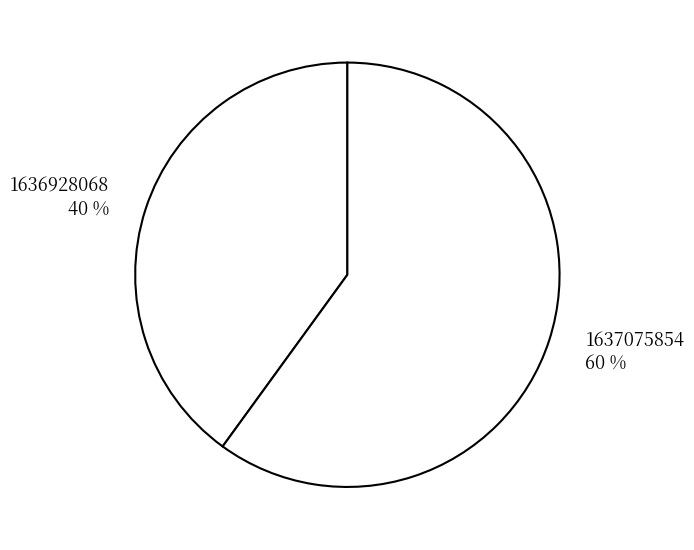

Is there any slice that represents more than half of the pie?

Yes